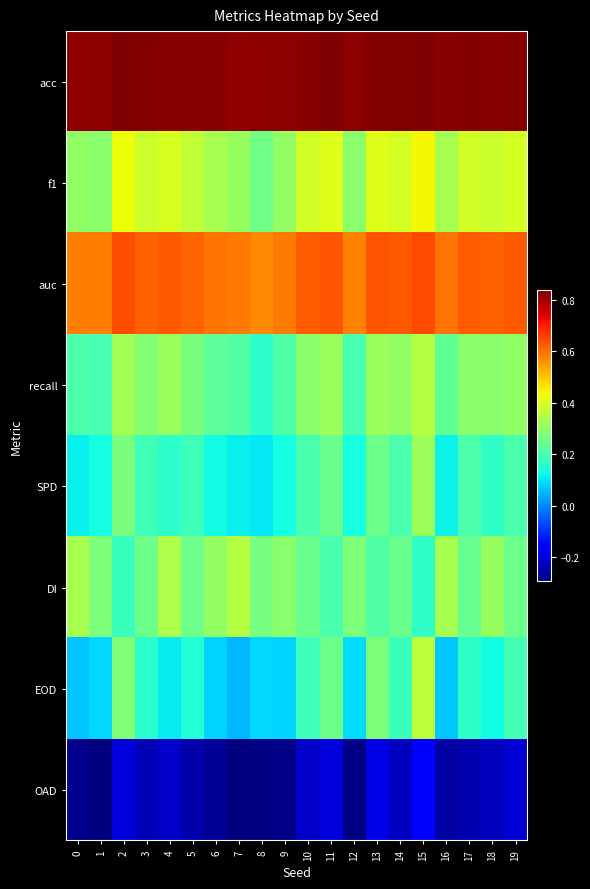

Reading left to right, list all the values displayed in this chart.

acc: 0=0.8	1=0.8	2=0.8	3=0.8	4=0.8	5=0.8	6=0.8	7=0.8	8=0.8	9=0.8	10=0.8	11=0.8	12=0.8	13=0.8	14=0.8	15=0.8	16=0.8	17=0.8	18=0.8	19=0.8
f1: 0=0.3	1=0.3	2=0.4	3=0.4	4=0.4	5=0.4	6=0.3	7=0.3	8=0.3	9=0.3	10=0.4	11=0.4	12=0.3	13=0.4	14=0.4	15=0.4	16=0.3	17=0.4	18=0.4	19=0.4
auc: 0=0.6	1=0.6	2=0.6	3=0.6	4=0.6	5=0.6	6=0.6	7=0.6	8=0.6	9=0.6	10=0.6	11=0.6	12=0.6	13=0.6	14=0.6	15=0.6	16=0.6	17=0.6	18=0.6	19=0.6
recall: 0=0.2	1=0.2	2=0.3	3=0.3	4=0.3	5=0.3	6=0.2	7=0.2	8=0.2	9=0.2	10=0.3	11=0.3	12=0.2	13=0.3	14=0.3	15=0.3	16=0.2	17=0.3	18=0.3	19=0.3
SPD: 0=0.1	1=0.1	2=0.3	3=0.2	4=0.2	5=0.2	6=0.1	7=0.1	8=0.1	9=0.1	10=0.2	11=0.2	12=0.1	13=0.2	14=0.2	15=0.3	16=0.1	17=0.2	18=0.2	19=0.2
DI: 0=0.3	1=0.3	2=0.2	3=0.3	4=0.3	5=0.3	6=0.3	7=0.3	8=0.3	9=0.3	10=0.2	11=0.2	12=0.3	13=0.2	14=0.2	15=0.2	16=0.3	17=0.2	18=0.3	19=0.3
EOD: 0=0.1	1=0.1	2=0.3	3=0.2	4=0.1	5=0.2	6=0.1	7=0.1	8=0.1	9=0.1	10=0.2	11=0.3	12=0.1	13=0.3	14=0.2	15=0.4	16=0.1	17=0.2	18=0.1	19=0.2
OAD: 0=-0.3	1=-0.3	2=-0.2	3=-0.2	4=-0.2	5=-0.2	6=-0.3	7=-0.3	8=-0.3	9=-0.3	10=-0.2	11=-0.2	12=-0.3	13=-0.2	14=-0.2	15=-0.2	16=-0.3	17=-0.2	18=-0.2	19=-0.2